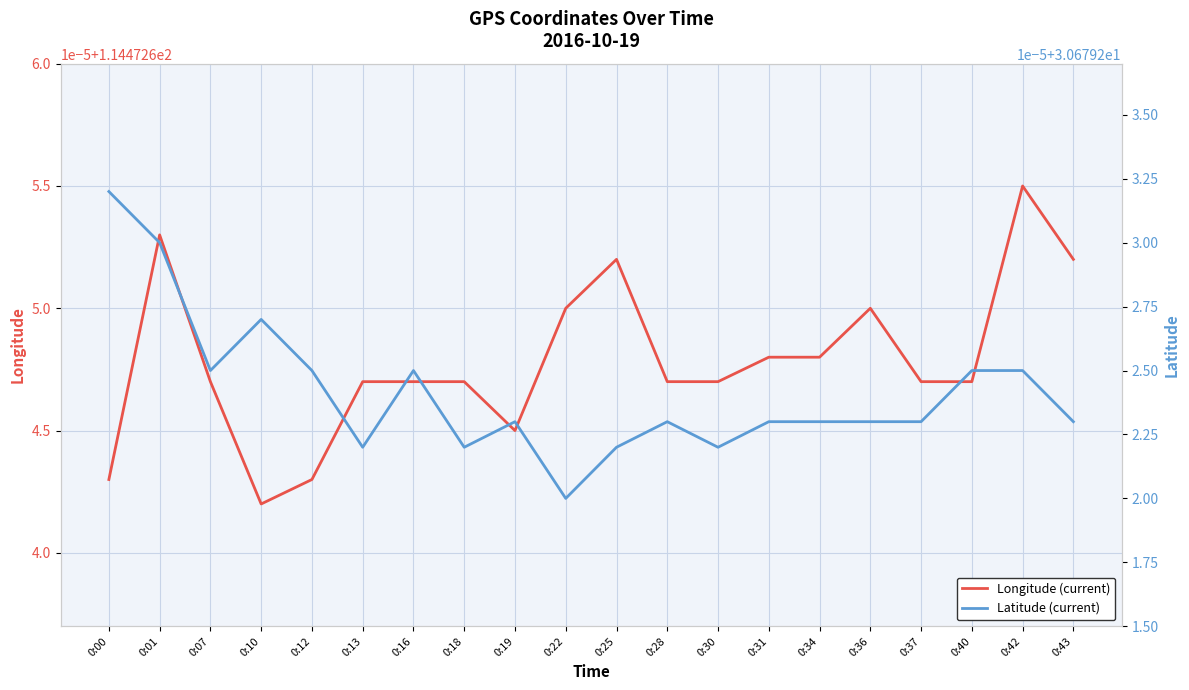

How many interior local peaks does the Latitude (current) series have?

4